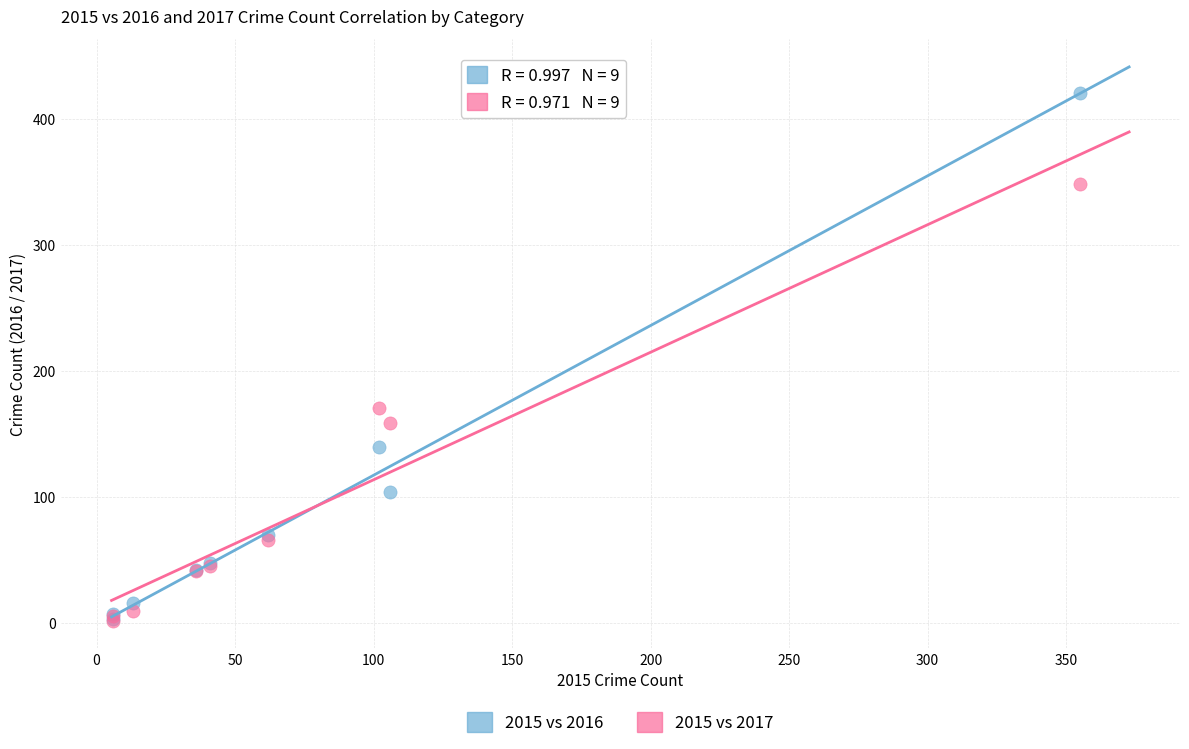

Across all series, what Y value is closest to 211?

171